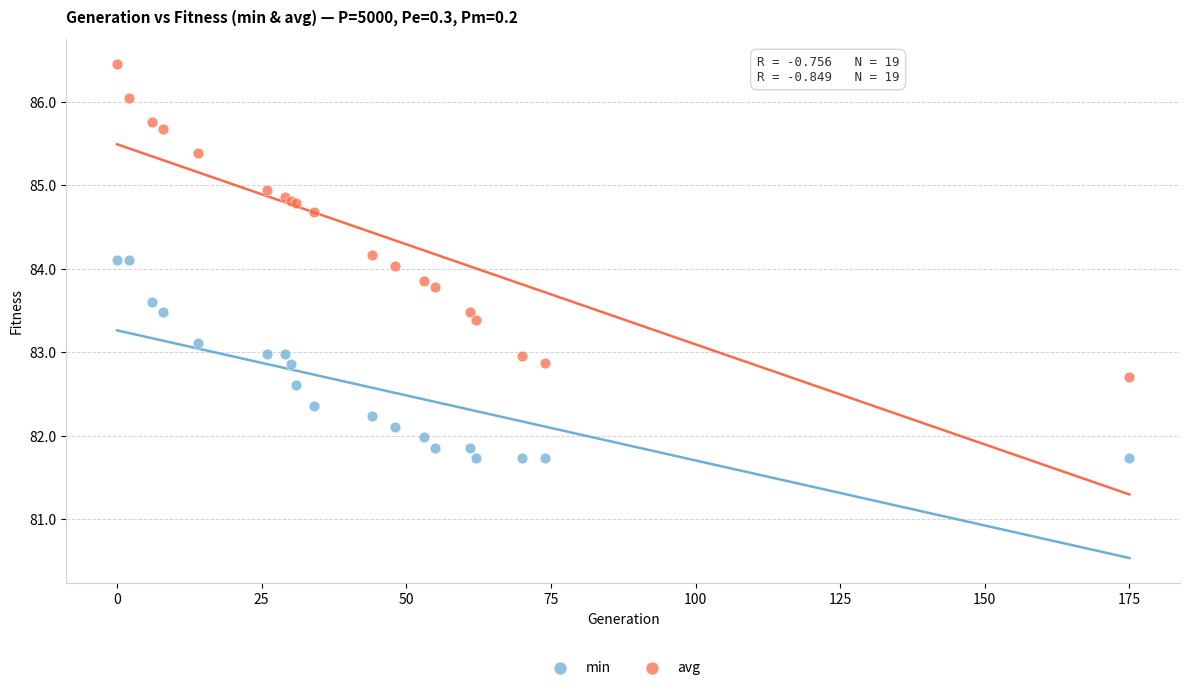

Which series has the widest spread of Y values?

avg